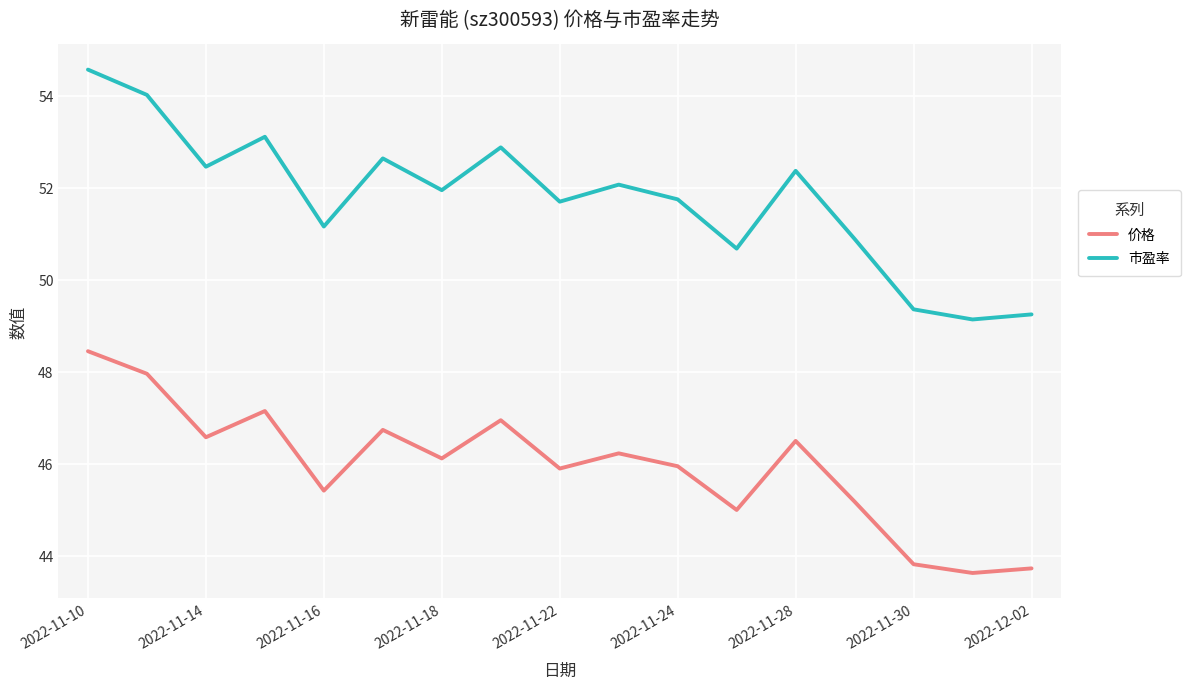

How many lines are shown in the chart?

2